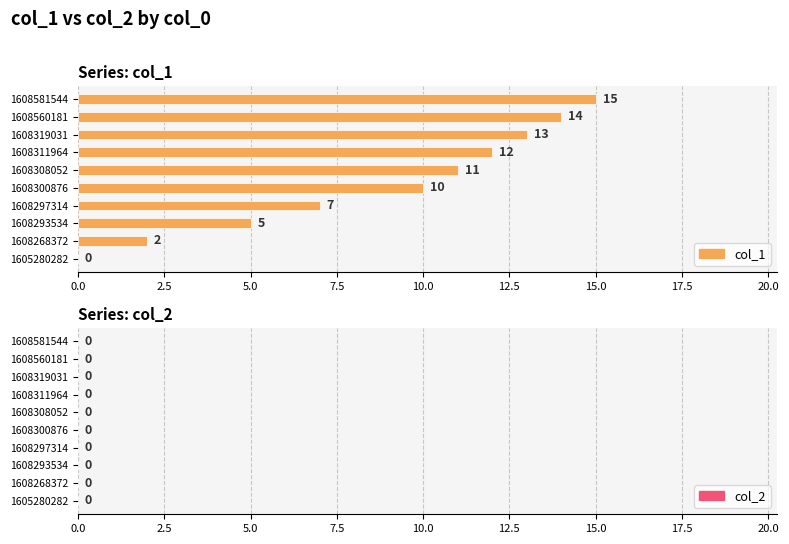

Between 1608293534 and 1605280282, which is larger?

1608293534